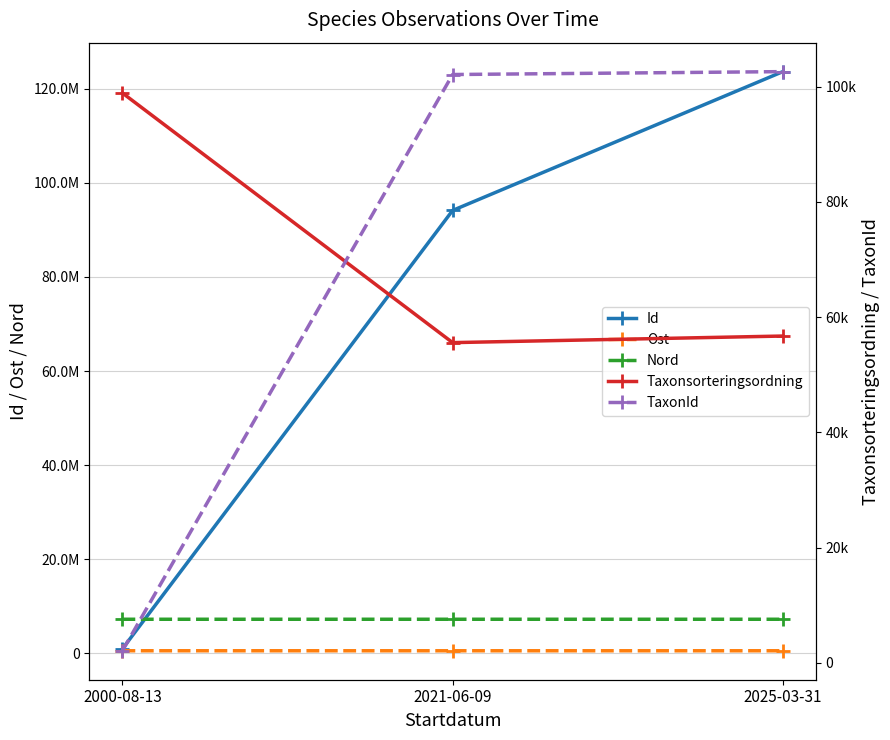

Count the Id values in the range 915706 to 123675716.

3